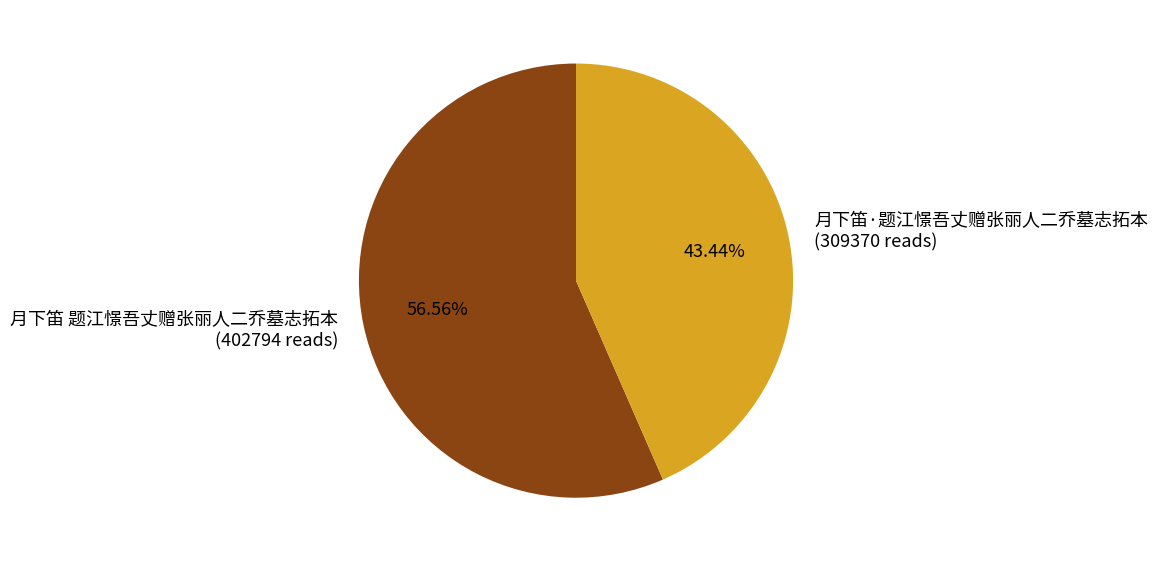

To the nearest percent, what portion does 月下笛·题江憬吾丈赠张丽人二乔墓志拓本 represent?

43%